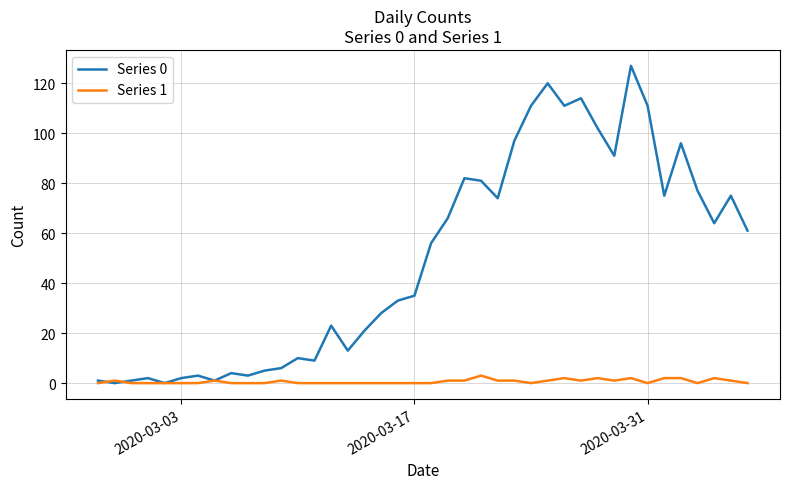

In Series 0, how many points are lower than both neighbors (excluding endpoints)?

11